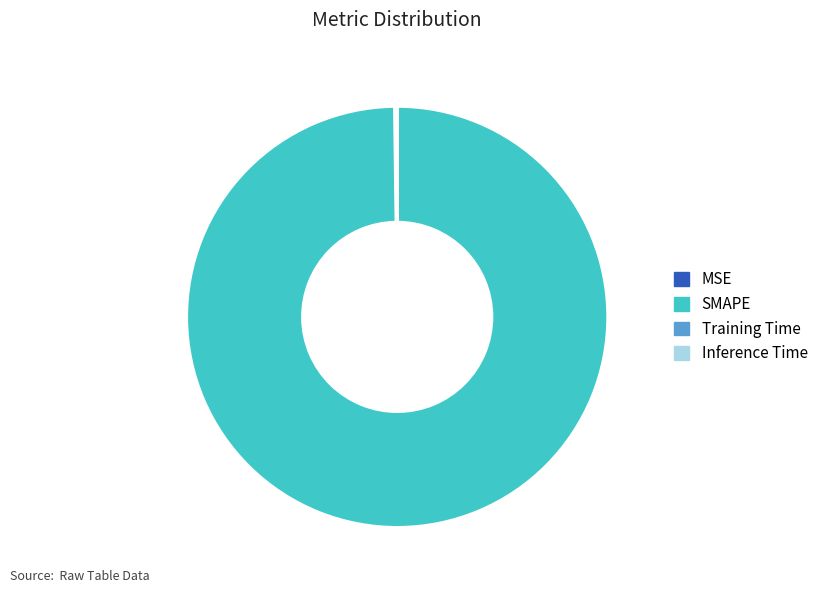

The SMAPE slice represents 85% of the pie. True or false?

False